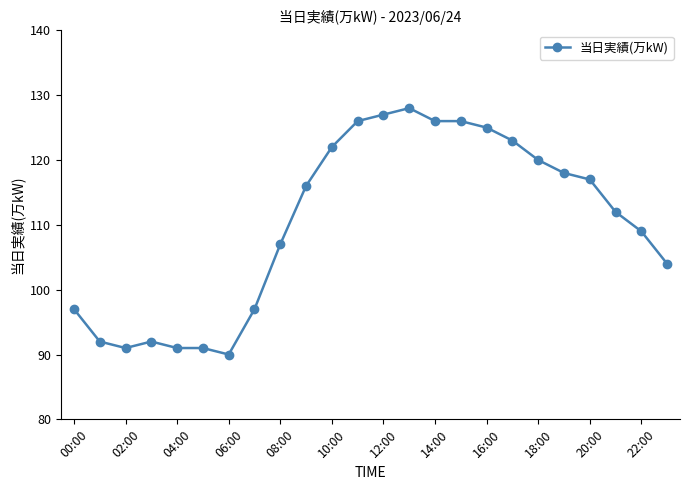

What is the difference between the maximum and second lowest values?

37